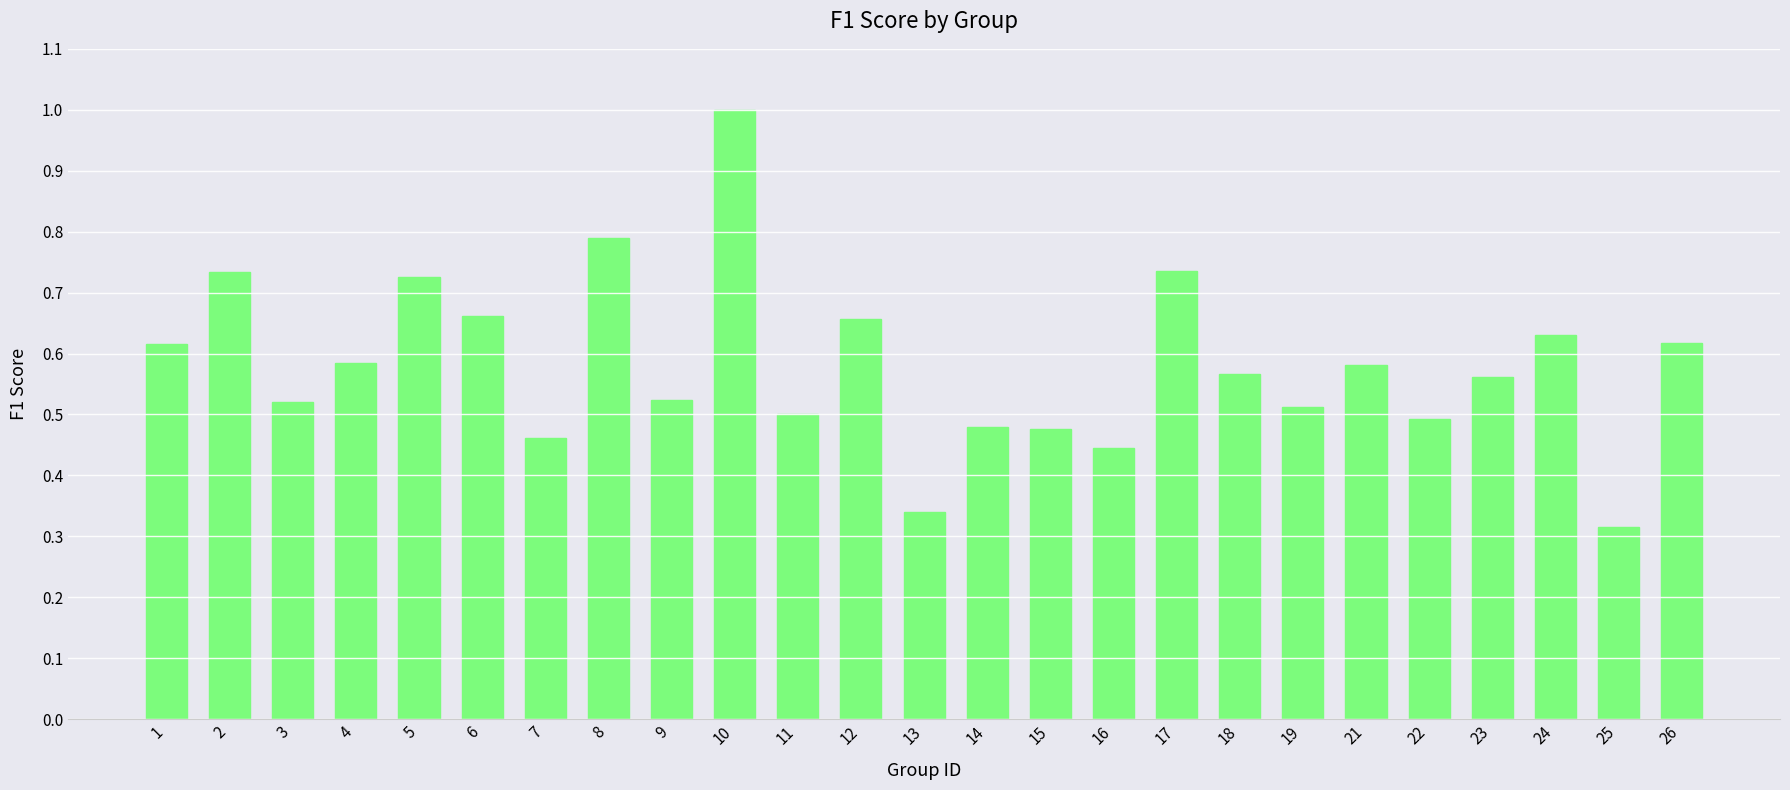

Between 25 and 26, which is larger?

26